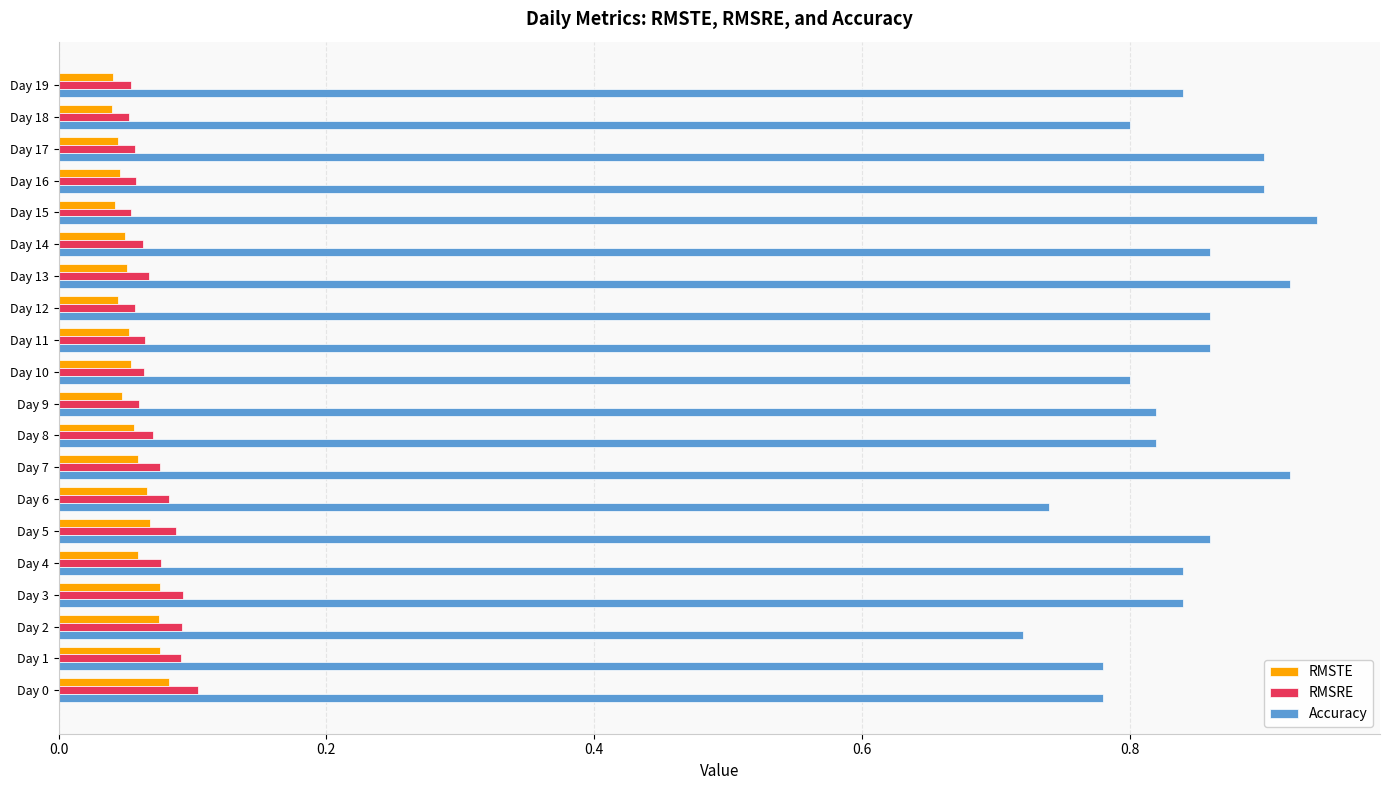

What is the sum of all RMSTE values?

1.1